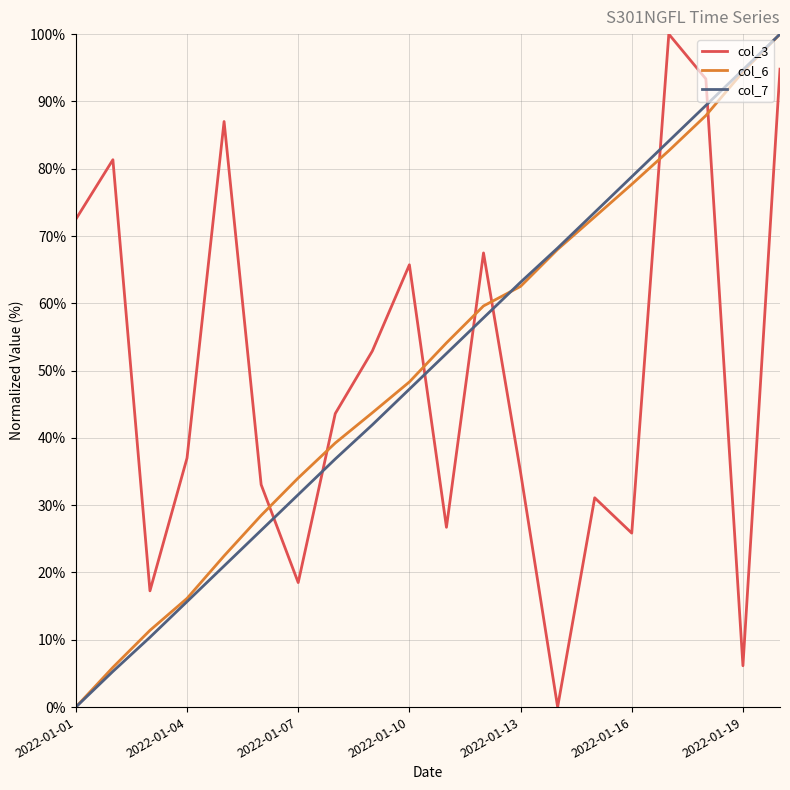

How many times do col_7 and col_3 cross each other?

7